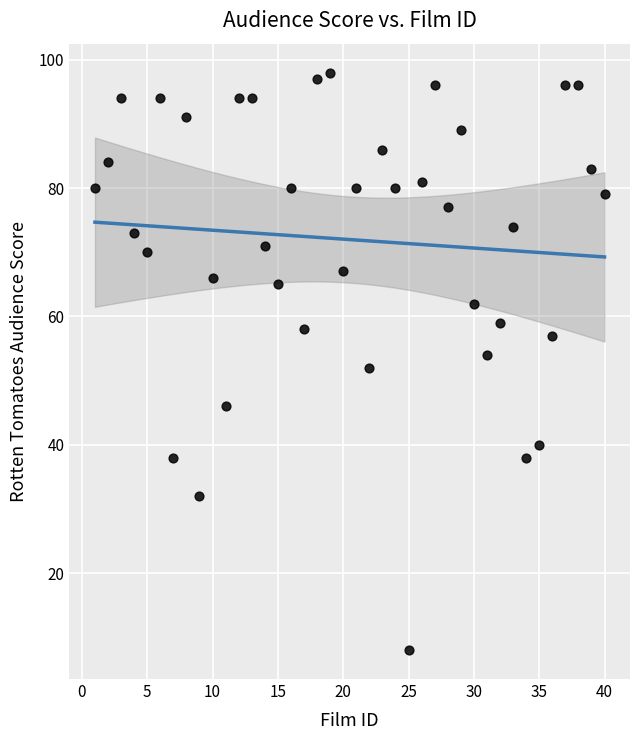

What is the range of X values (max minus min)?

39